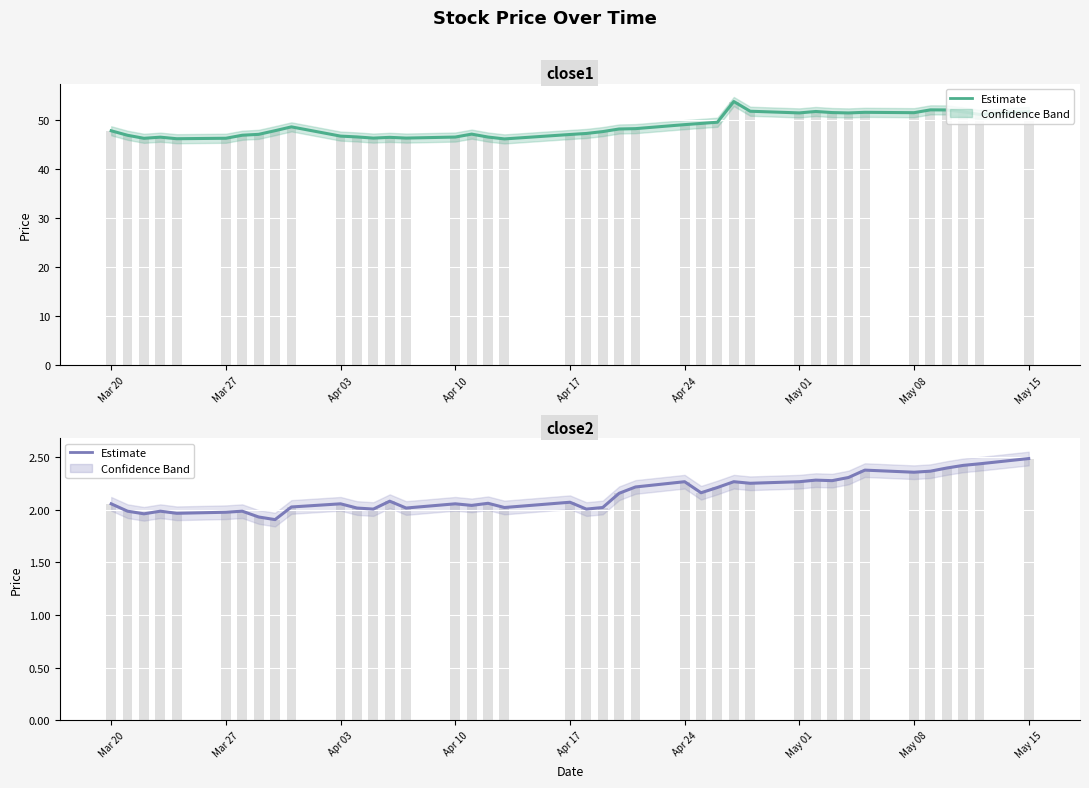

What position from the left is May 15?

40